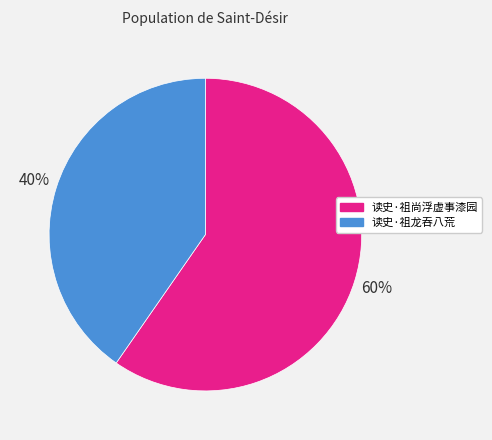

Is there any slice that represents more than half of the pie?

Yes